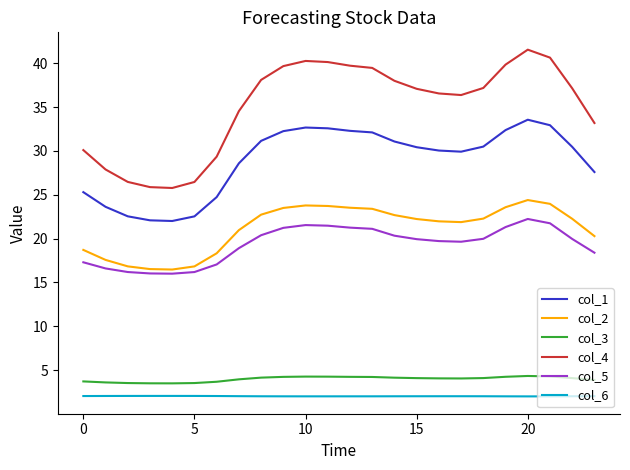

True or false: col_6 and col_2 cross at least once.

False